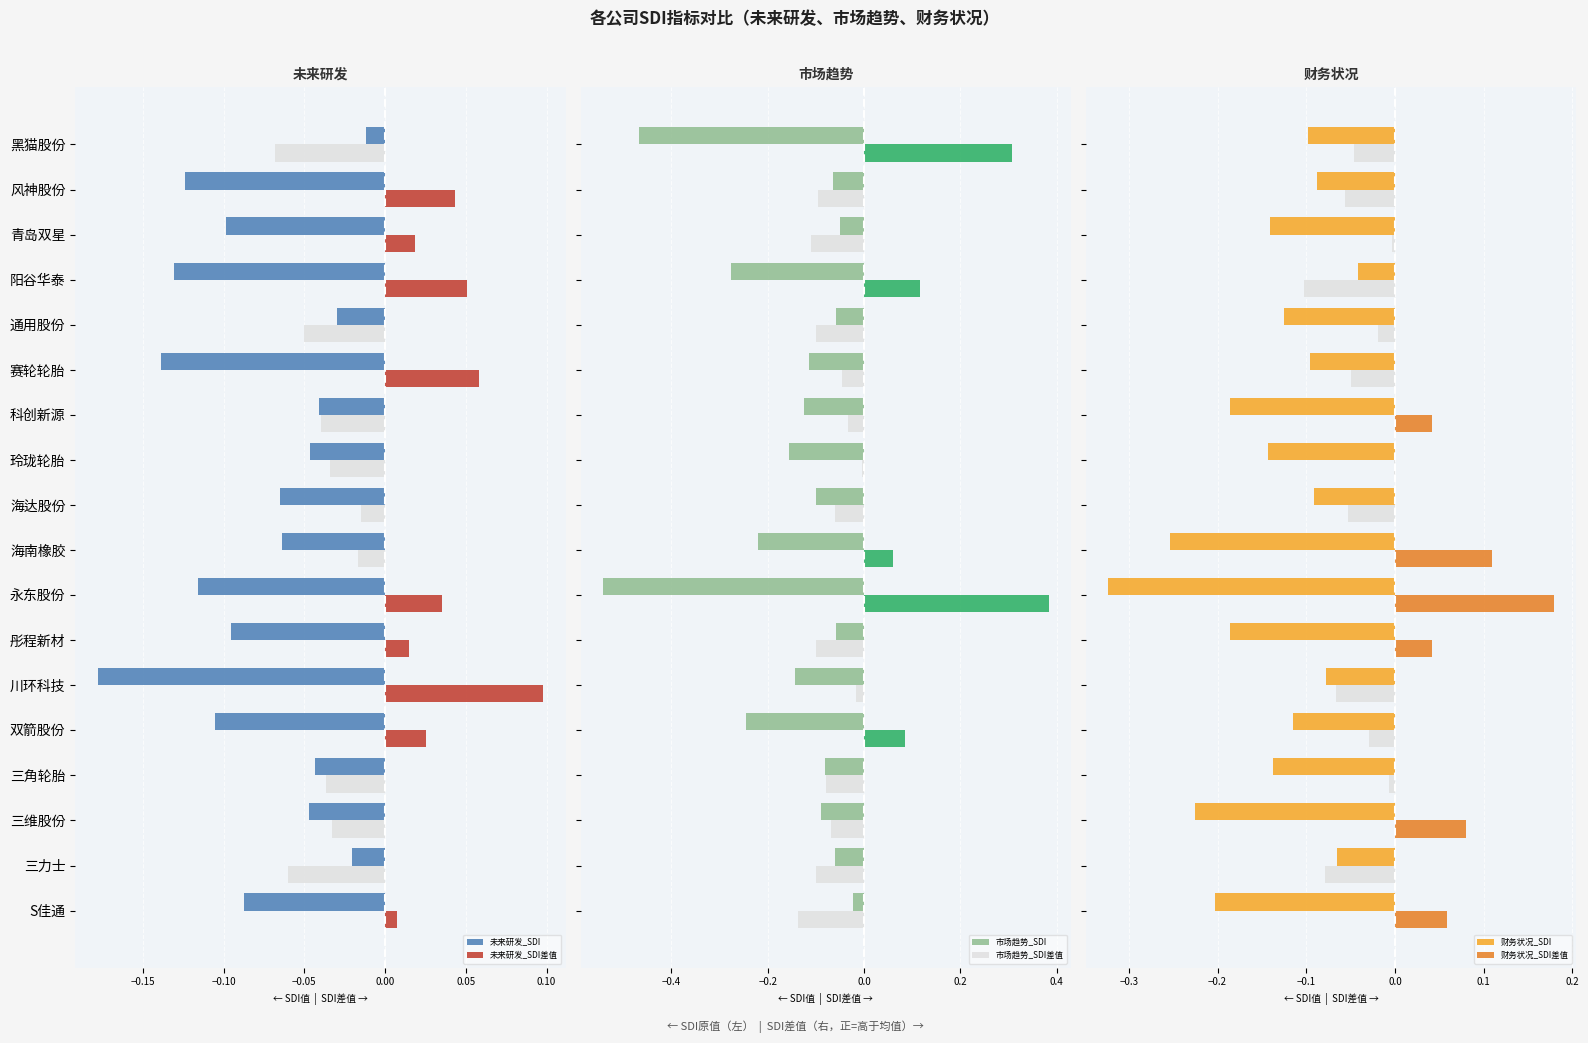

How many groups of bars are there?

18